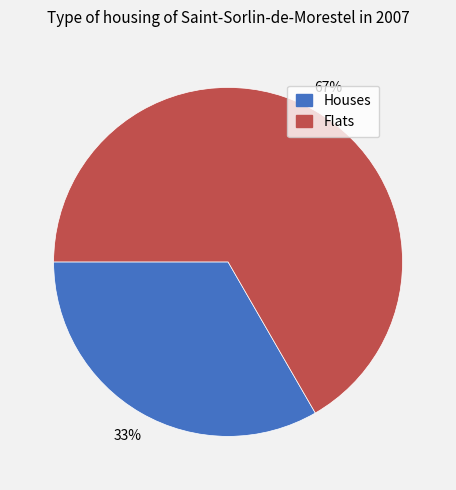

Does any single category account for the majority?

Yes